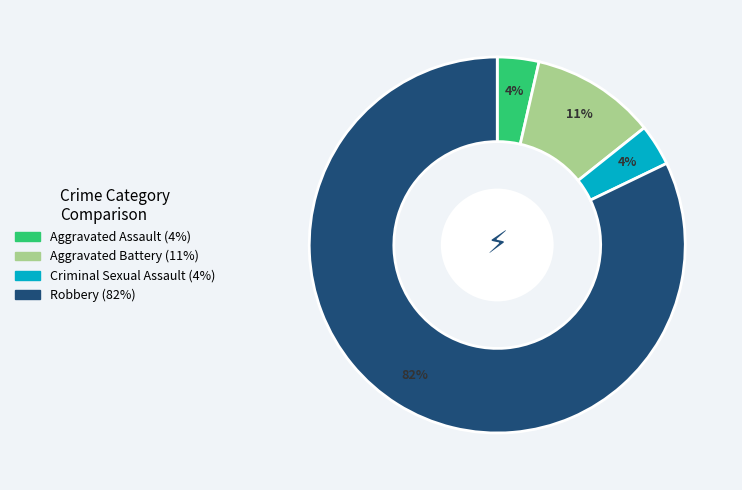

To the nearest percent, what portion does Aggravated Assault represent?

4%